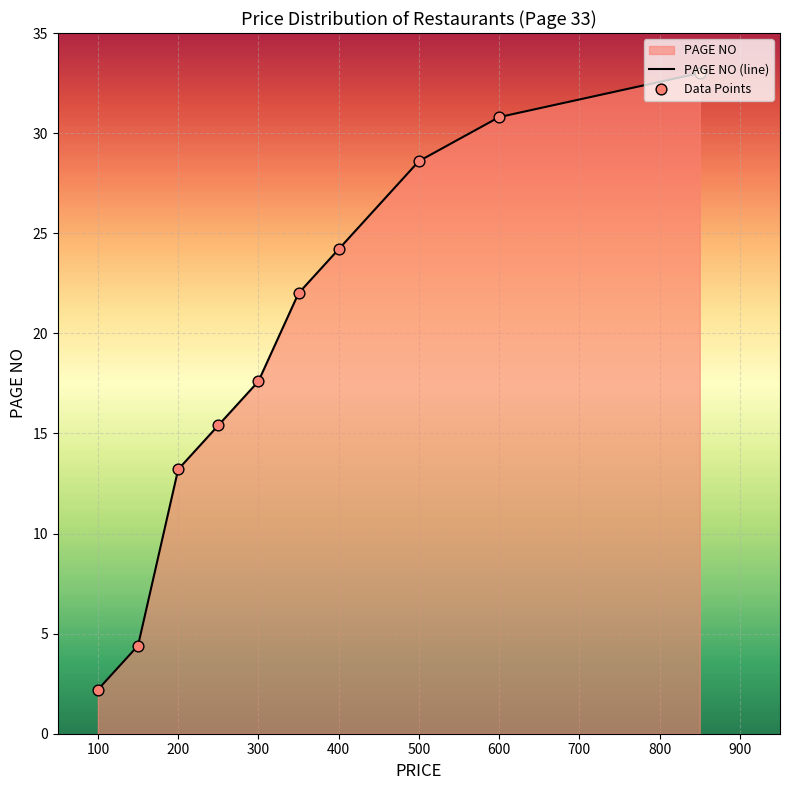

What is the smallest value displayed?

2.2